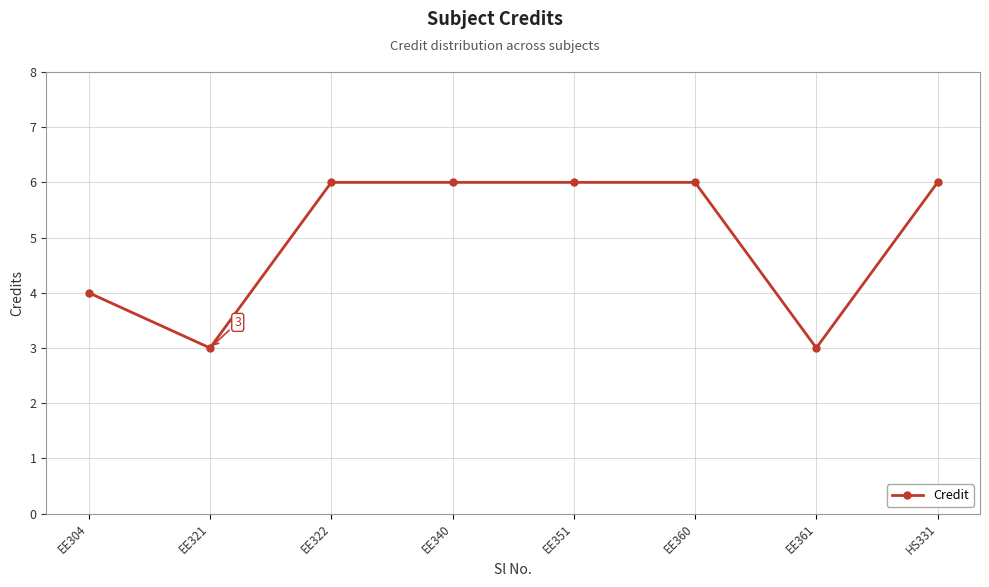

At which label is the value closest to 4?

EE304